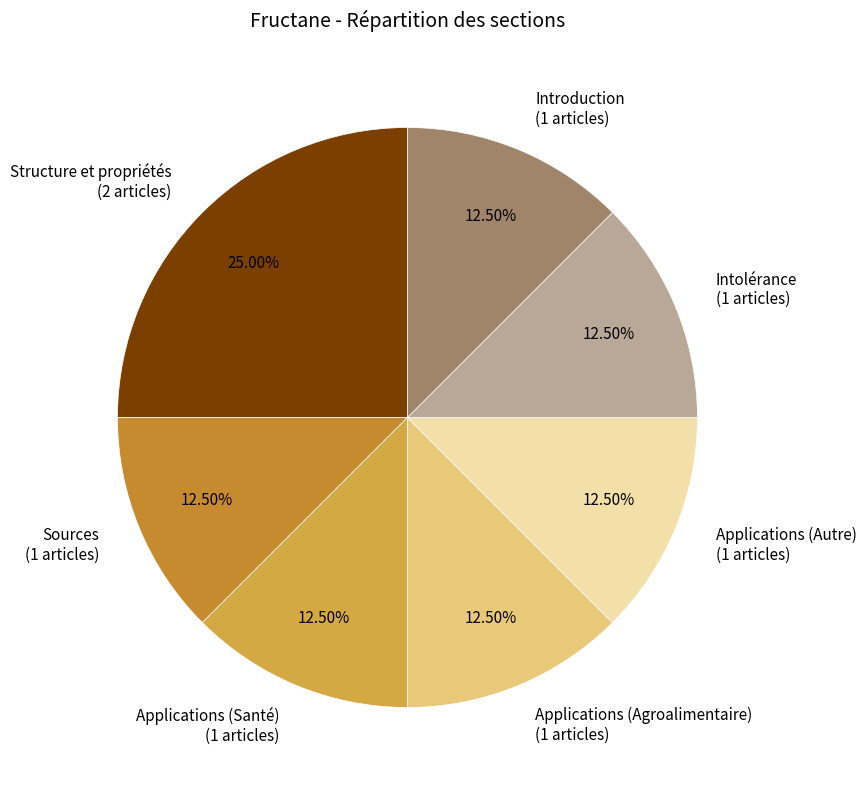

What portion of the pie excludes Intolérance?

87.5%